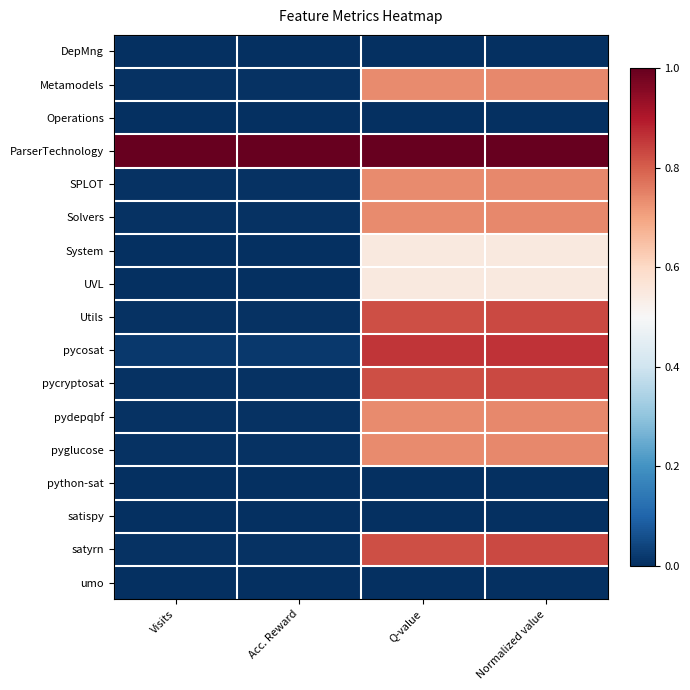

Reading left to right, extract all data points from this chart.

DepMng: Visits=0.0	Acc. Reward=0.0	Q-value=0.0	Normalized value=0.0
Metamodels: Visits=0.0	Acc. Reward=0.0	Q-value=0.7	Normalized value=0.7
Operations: Visits=0.0	Acc. Reward=0.0	Q-value=0.0	Normalized value=0.0
ParserTechnology: Visits=1.0	Acc. Reward=1.0	Q-value=1.0	Normalized value=1.0
SPLOT: Visits=0.0	Acc. Reward=0.0	Q-value=0.7	Normalized value=0.7
Solvers: Visits=0.0	Acc. Reward=0.0	Q-value=0.7	Normalized value=0.7
System: Visits=0.0	Acc. Reward=0.0	Q-value=0.5	Normalized value=0.6
UVL: Visits=0.0	Acc. Reward=0.0	Q-value=0.5	Normalized value=0.6
Utils: Visits=0.0	Acc. Reward=0.0	Q-value=0.8	Normalized value=0.8
pycosat: Visits=0.0	Acc. Reward=0.0	Q-value=0.9	Normalized value=0.9
pycryptosat: Visits=0.0	Acc. Reward=0.0	Q-value=0.8	Normalized value=0.8
pydepqbf: Visits=0.0	Acc. Reward=0.0	Q-value=0.7	Normalized value=0.7
pyglucose: Visits=0.0	Acc. Reward=0.0	Q-value=0.7	Normalized value=0.7
python-sat: Visits=0.0	Acc. Reward=0.0	Q-value=0.0	Normalized value=0.0
satispy: Visits=0.0	Acc. Reward=0.0	Q-value=0.0	Normalized value=0.0
satyrn: Visits=0.0	Acc. Reward=0.0	Q-value=0.8	Normalized value=0.8
umo: Visits=0.0	Acc. Reward=0.0	Q-value=0.0	Normalized value=0.0